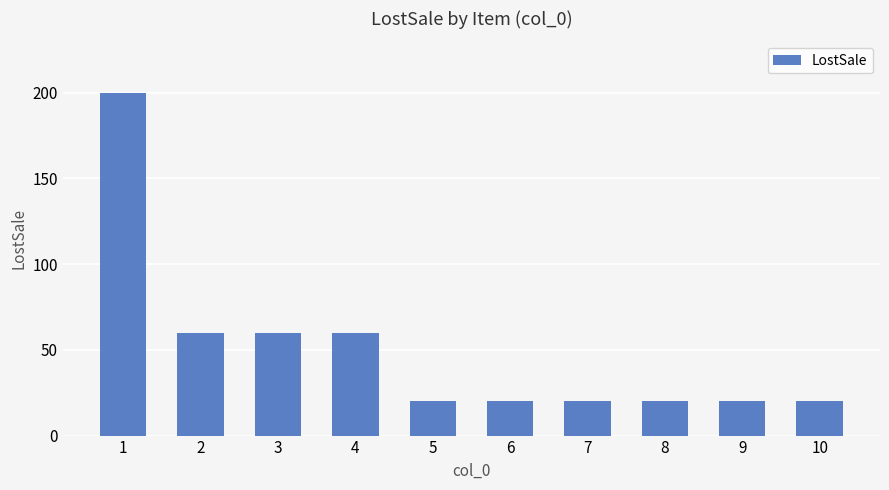

What is the minimum value shown in the chart?

20